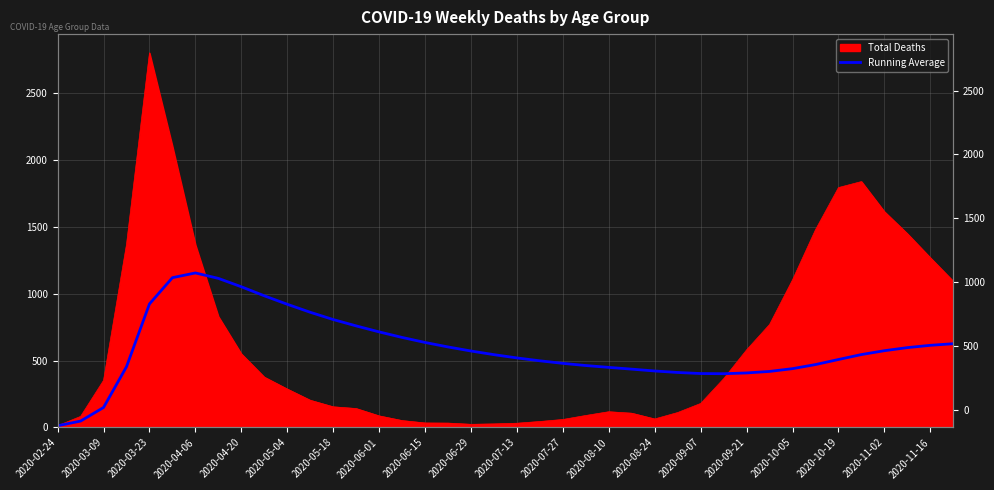

What is the difference between the maximum and minimum values?

1143.3